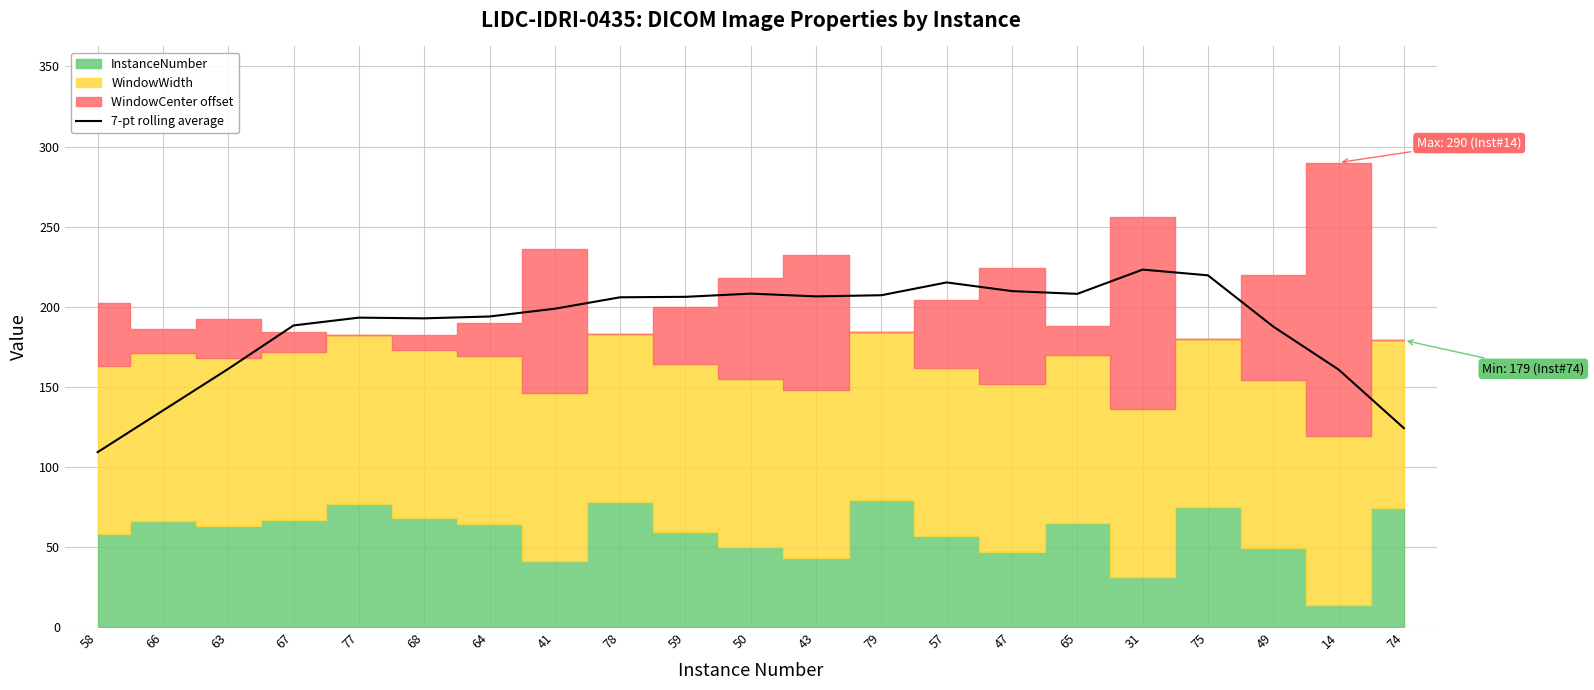

Which category has the lowest value in the 7-pt rolling average series?

58